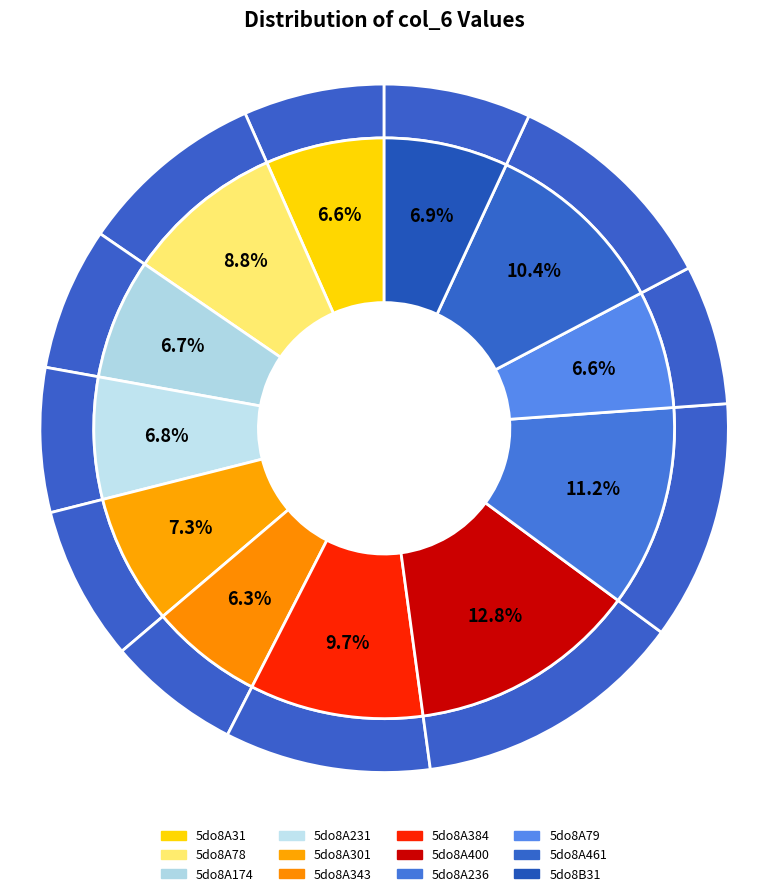

Rank the categories by value from highest to lowest.

5do8A400, 5do8A236, 5do8A461, 5do8A384, 5do8A78, 5do8A301, 5do8B31, 5do8A231, 5do8A174, 5do8A31, 5do8A79, 5do8A343